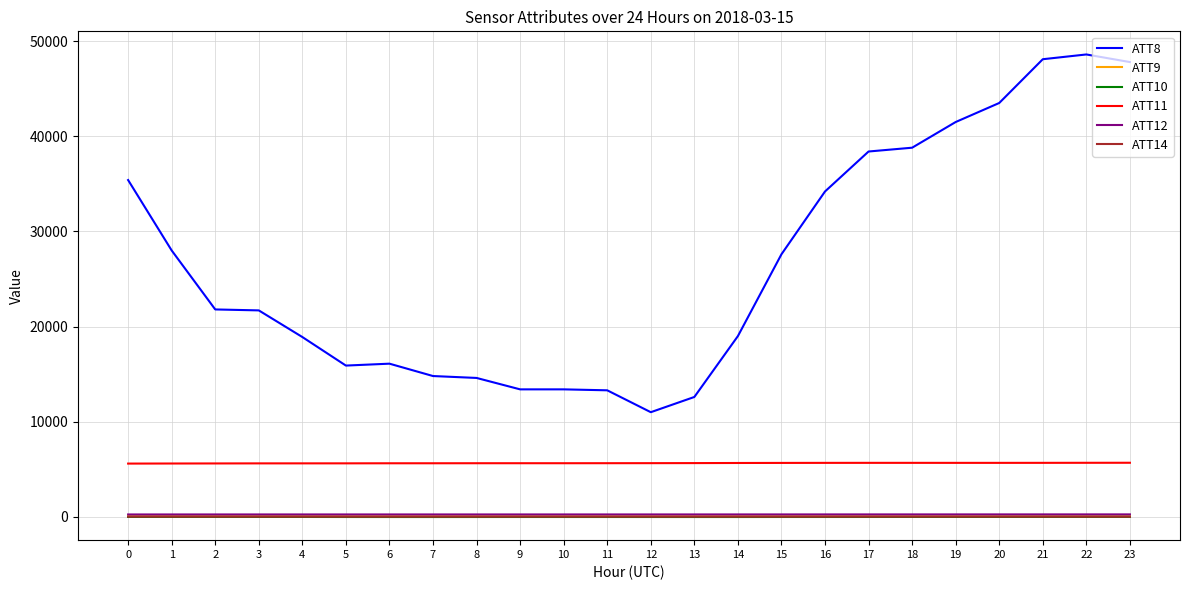

Which series has the largest range (max minus min)?

ATT8